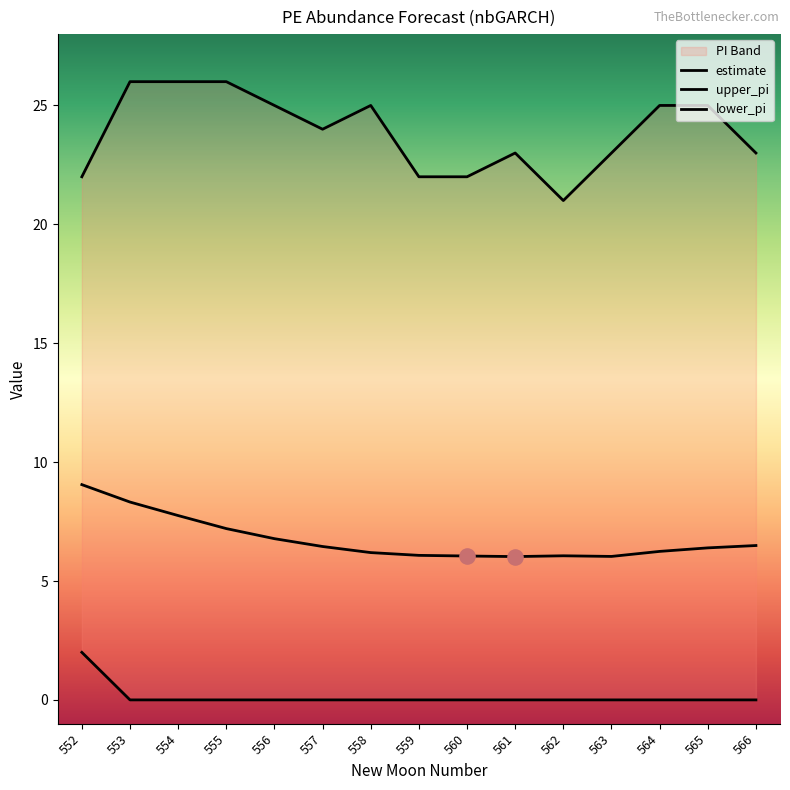

What are all the series names shown in the legend?

estimate, upper_pi, lower_pi